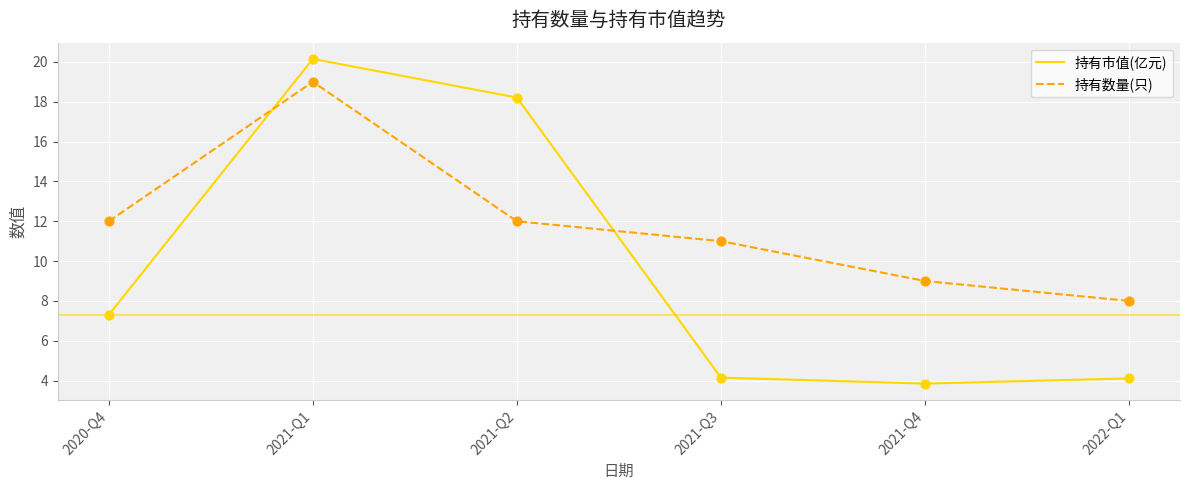

At which category is the sum across all series the highest?

2021-Q1